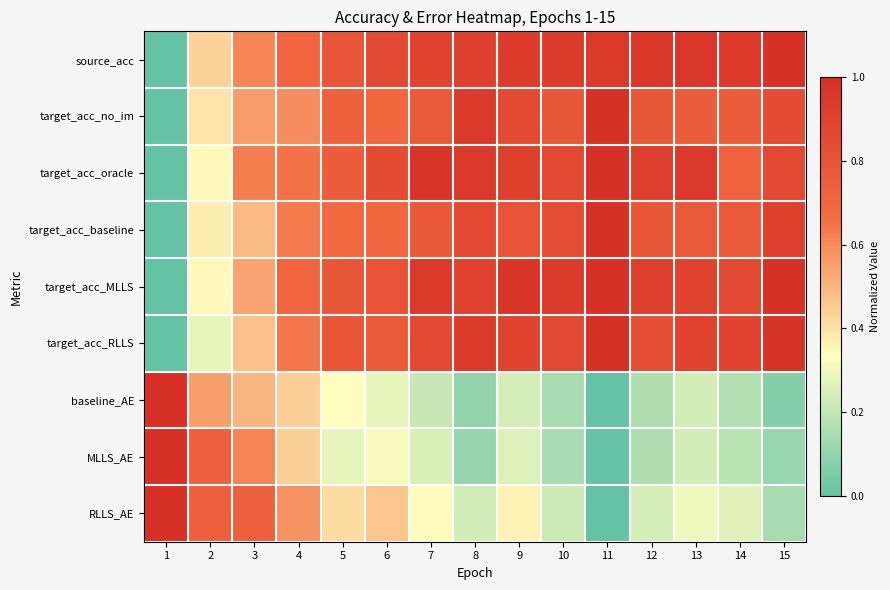

At which category is the sum across all series the highest?

9